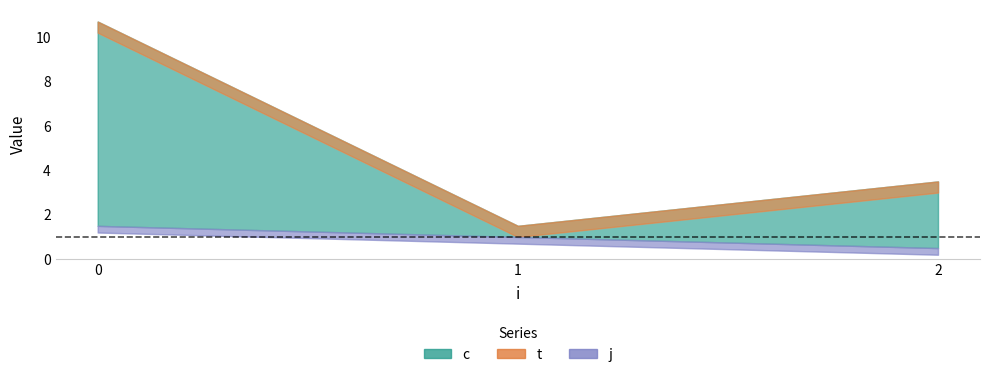

Which series has the widest spread of values?

c